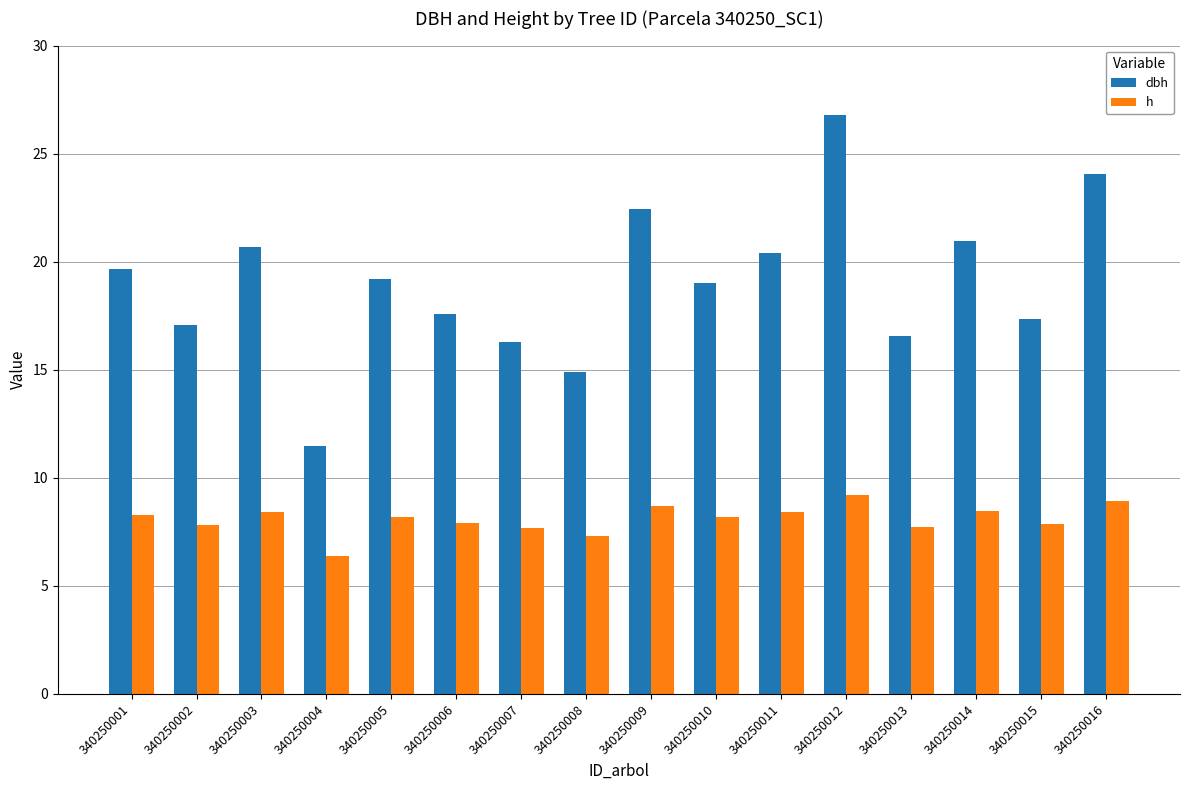

What value does the dbh series have at 340250005?

19.2